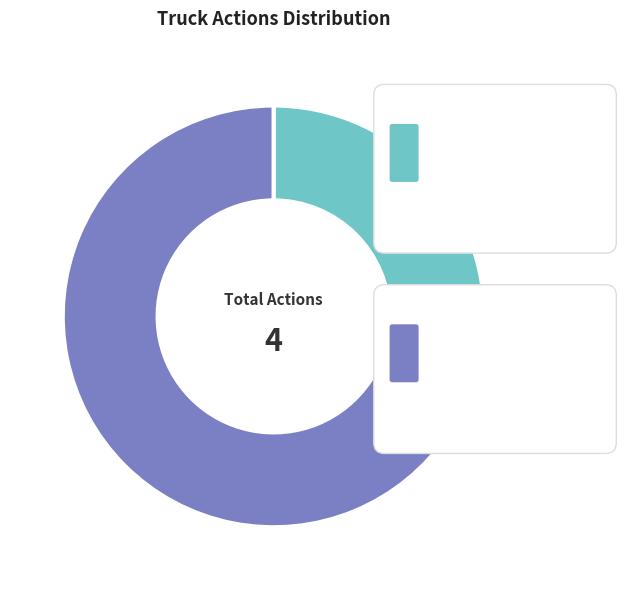

How many segments does this pie chart have?

2